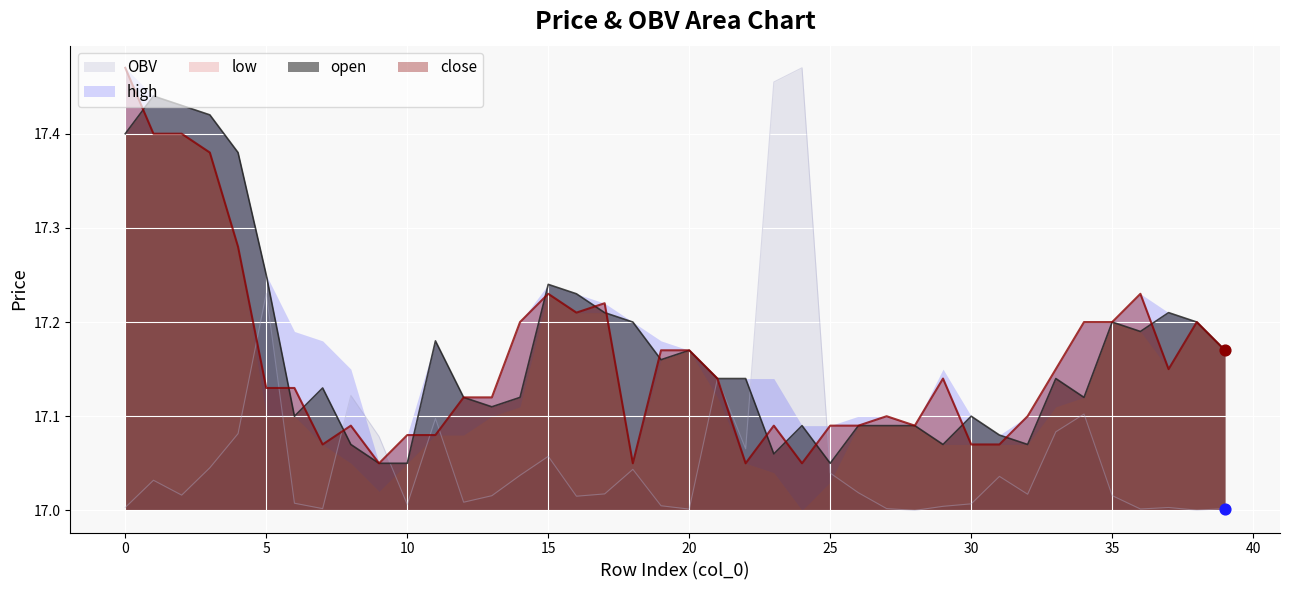

Which series has the largest Y range (max minus min)?

OBV_scaled